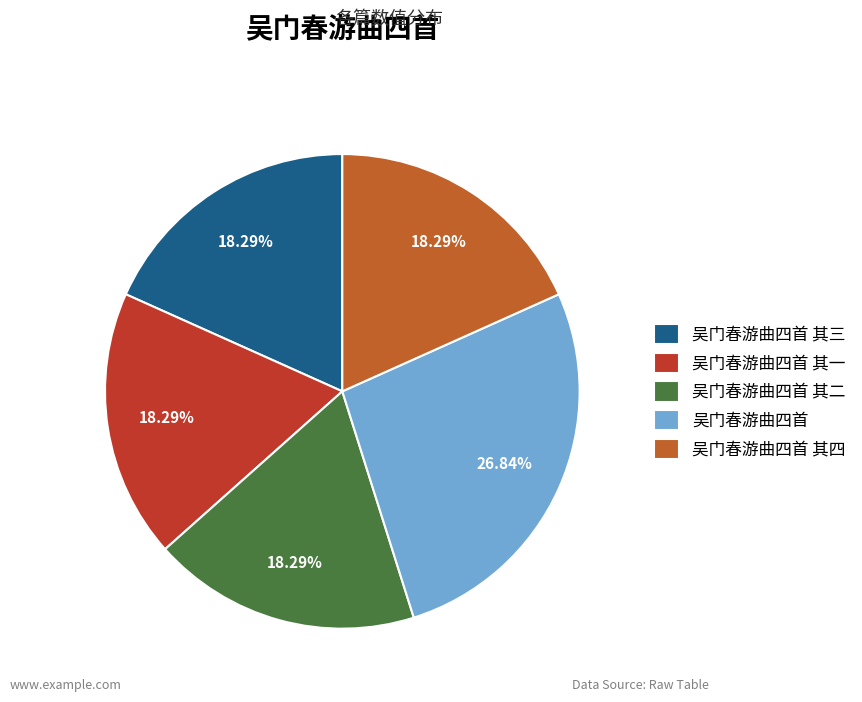

Which has a higher value, 吴门春游曲四首 其三 or 吴门春游曲四首?

吴门春游曲四首